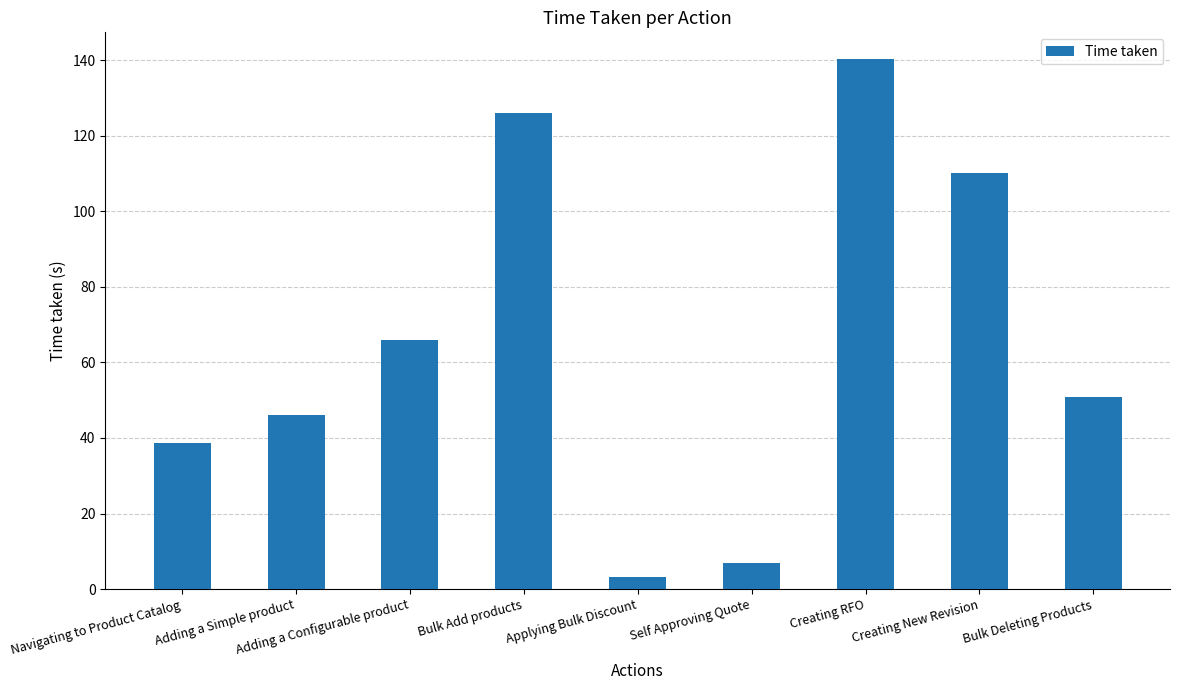

True or false: the data shows 140.3 at Creating RFO.

True